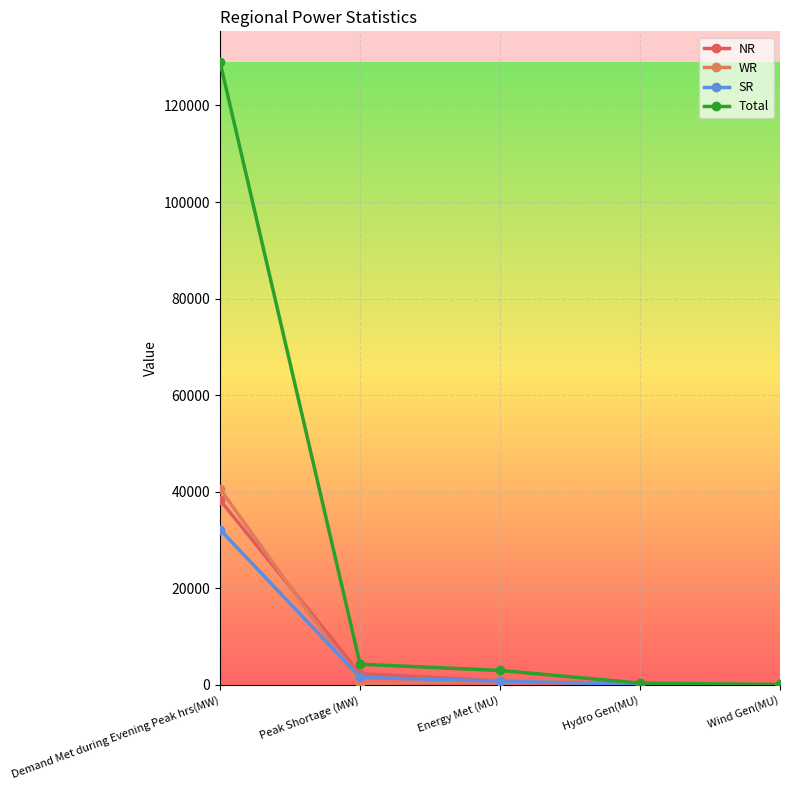

Between Peak Shortage (MW) and Wind Gen(MU), which series saw the biggest shift?

Total